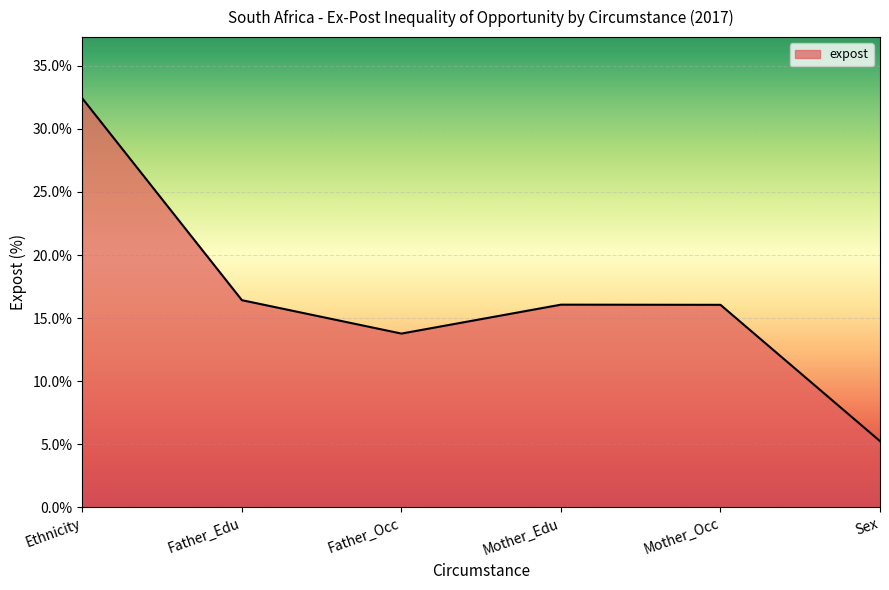

The chart shows a value of 25.4 at Father_Edu. True or false?

False